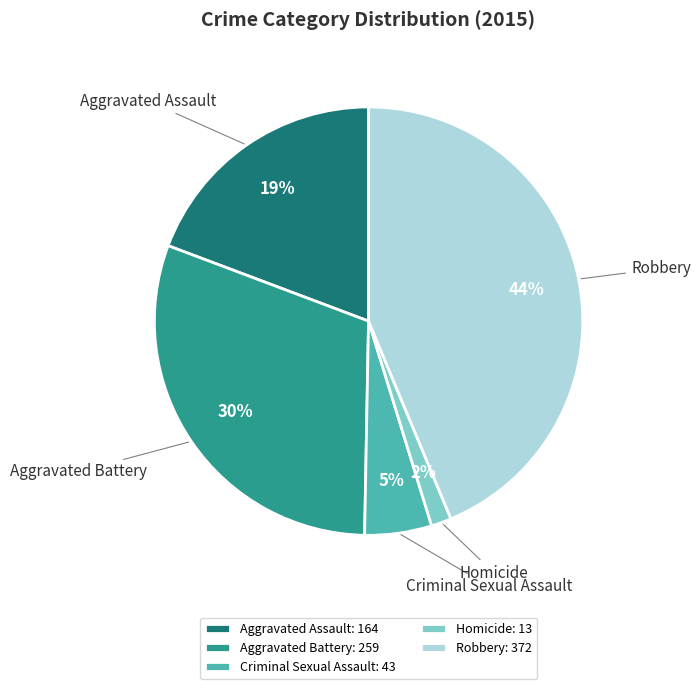

To the nearest percent, what is the average slice percentage?

20%